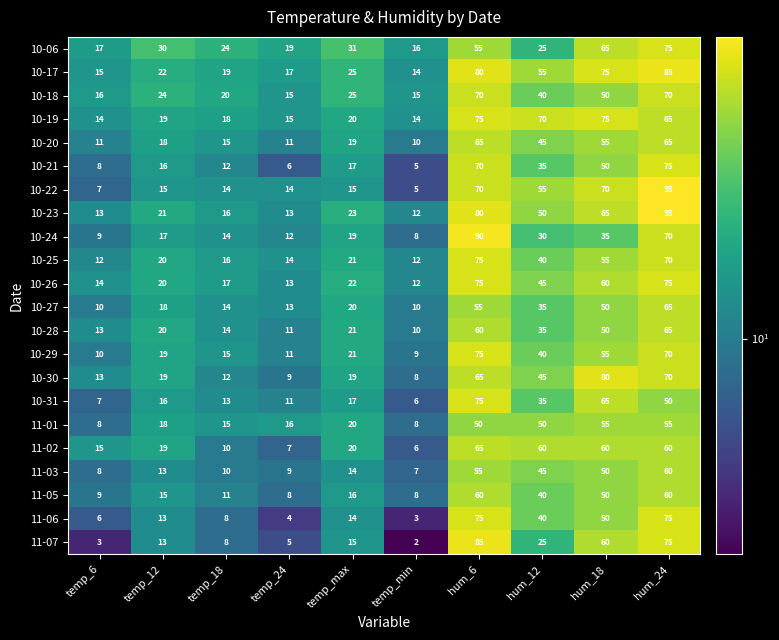

Which label corresponds to the largest value in the chart?

hum_24